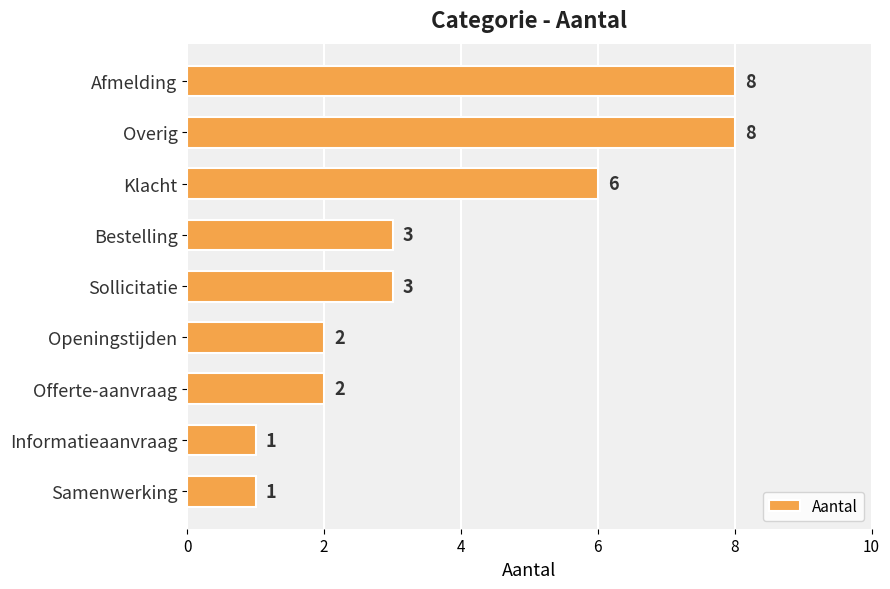

What is the value of the 5th bar from the top?

3